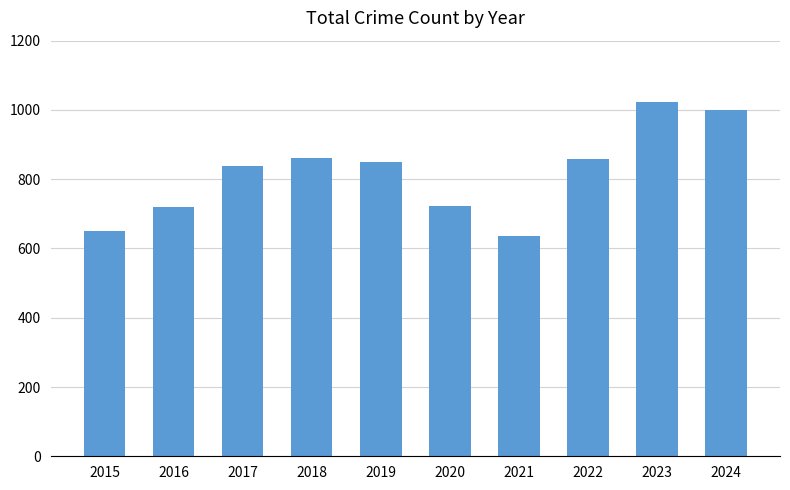

What is the difference between the maximum and second lowest values?

373